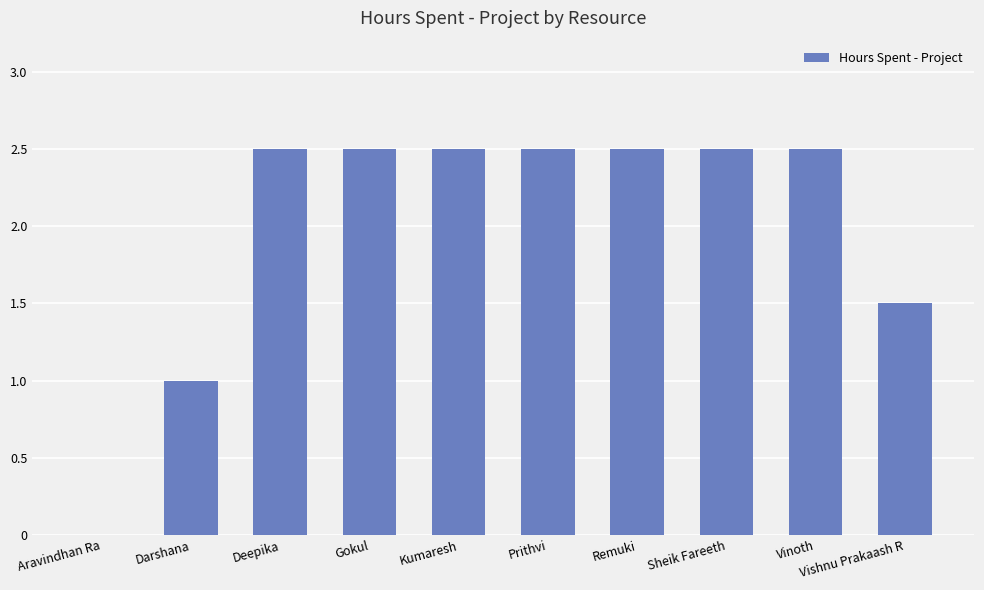

What is the greatest value displayed?

2.5